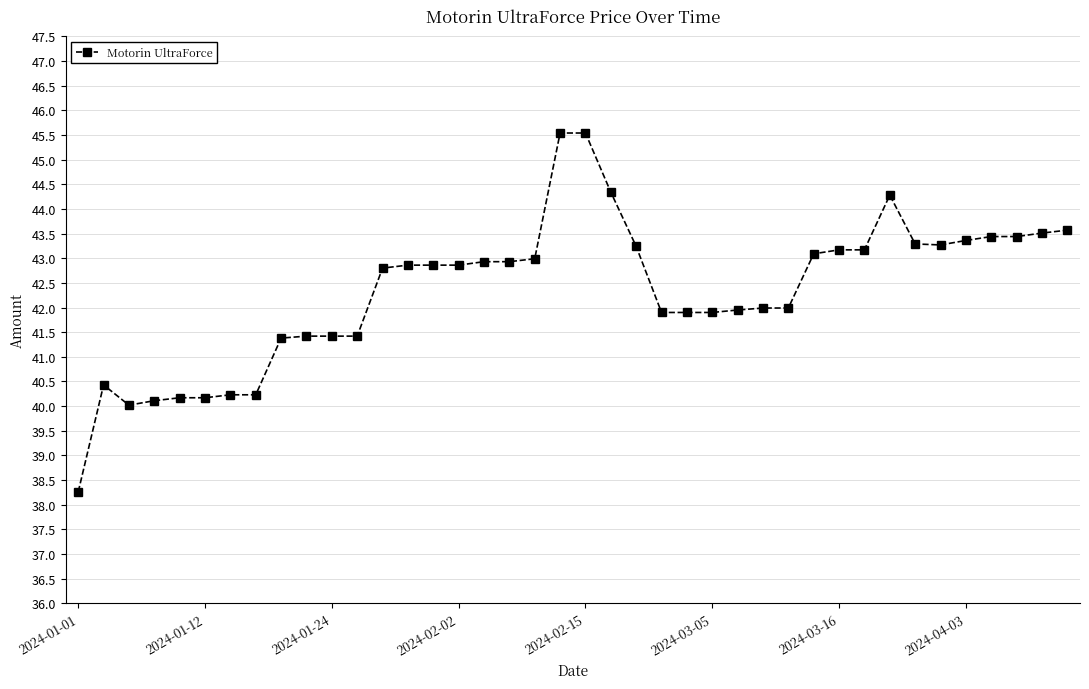

What is the value of the 2nd point from the left?

40.4